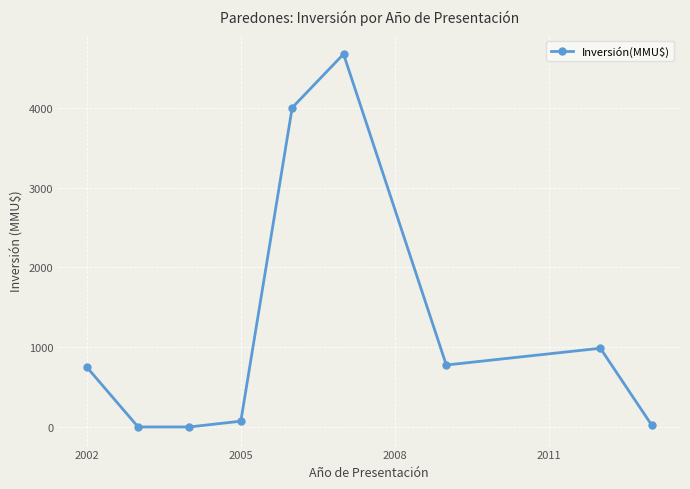

What is the sum of all values?

11279